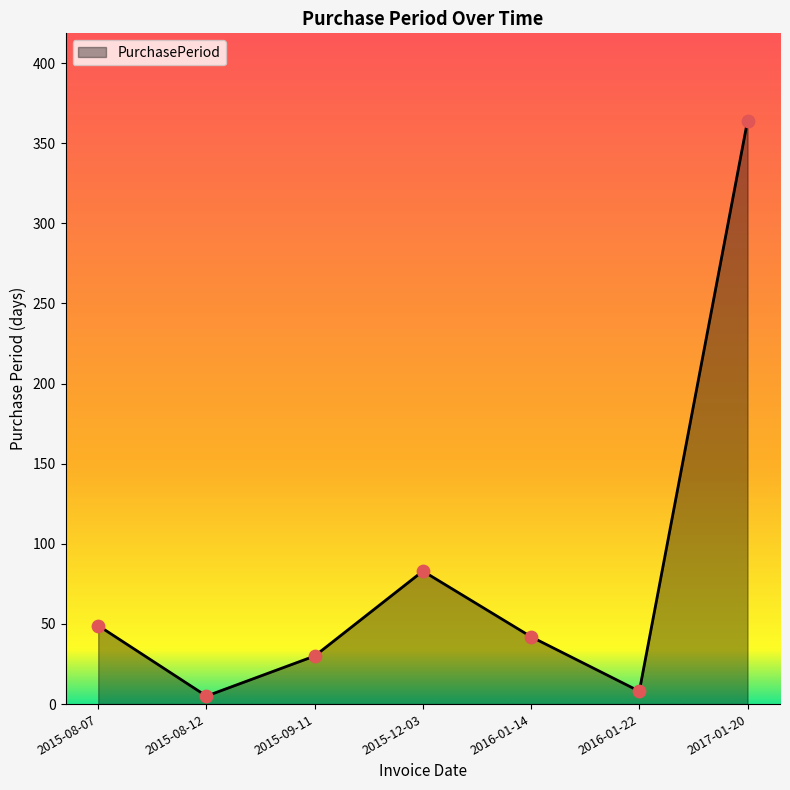

Approximately how many times larger is the value at 2016-01-22 compared to 2015-08-12?

1.6